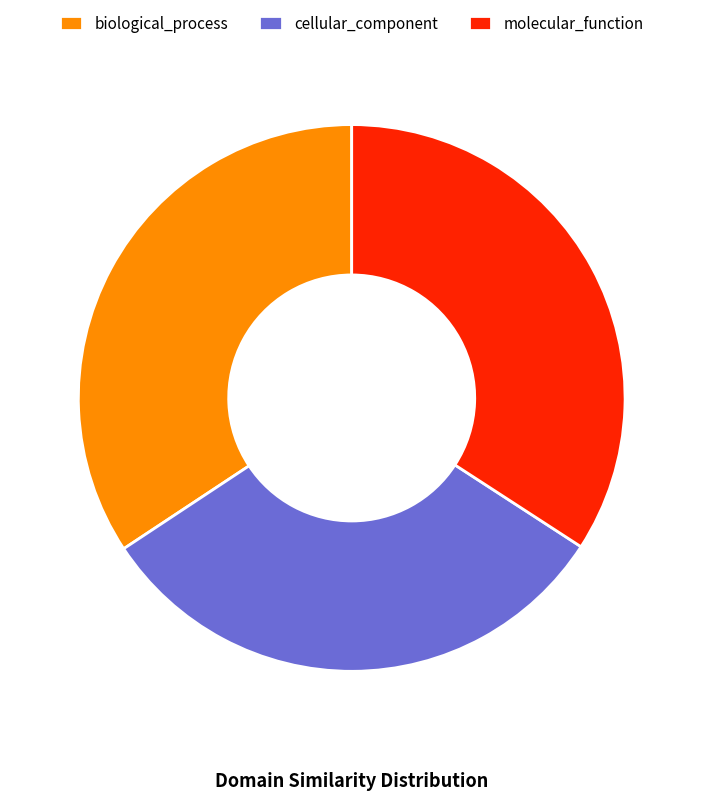

Is it true that cellular_component is 32% of the pie?

True